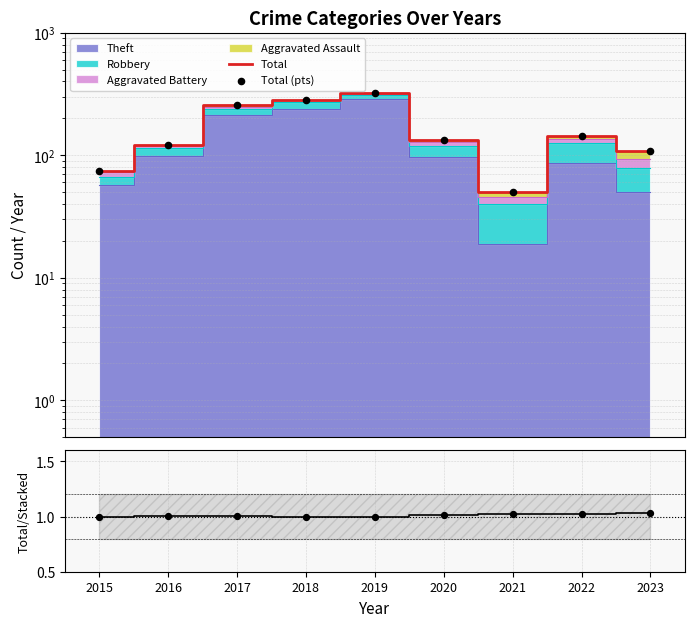

Which series has the largest total across all categories?

Total